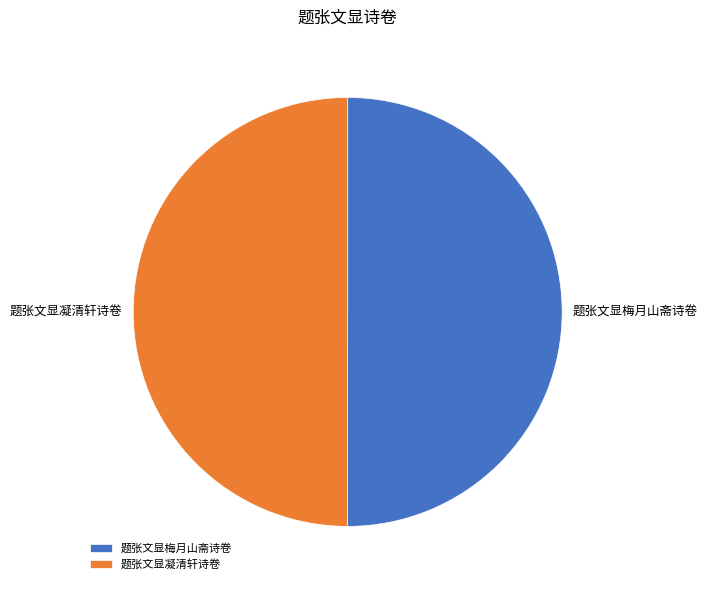

True or false: 题张文显梅月山斋诗卷 accounts for 59% of the total.

False